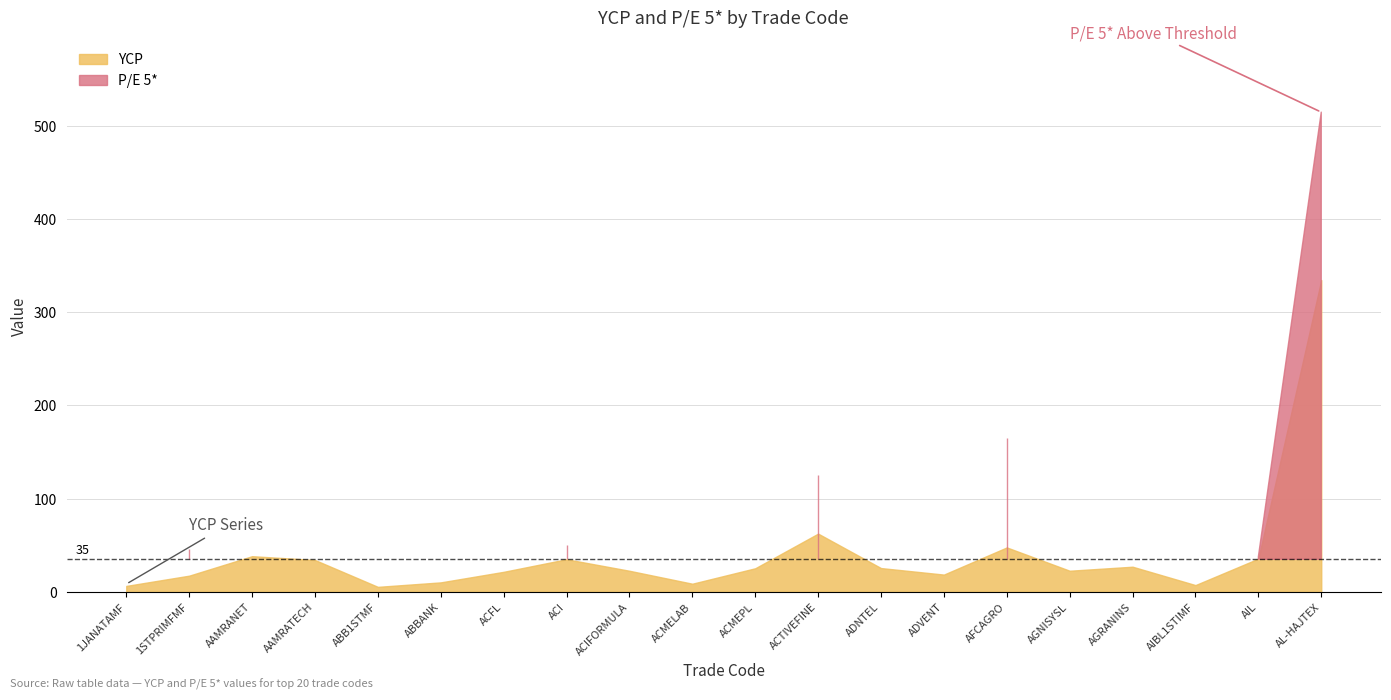

Reading left to right, what are all the values shown in this chart?

YCP: 1JANATAMF=6.4	1STPRIMFMF=17.4	AAMRANET=38.3	AAMRATECH=34.2	ABB1STMF=5.4	ABBANK=10.2	ACFL=21.5	ACI=35.0	ACIFORMULA=22.7	ACMELAB=8.8	ACMEPL=25.3	ACTIVEFINE=62.5	ADNTEL=25.6	ADVENT=18.6	AFCAGRO=47.7	AGNISYSL=22.7	AGRANINS=27.0	AIBL1STIMF=7.3	AIL=35.7	AL-HAJTEX=334.5
P/E 5*: 1JANATAMF=2.5	1STPRIMFMF=45.8	AAMRANET=17.9	AAMRATECH=23.6	ABB1STMF=2.1	ABBANK=11.9	ACFL=22.7	ACI=50.5	ACIFORMULA=33.4	ACMELAB=11.9	ACMEPL=26.6	ACTIVEFINE=125.0	ADNTEL=23.5	ADVENT=19.4	AFCAGRO=165.3	AGNISYSL=30.6	AGRANINS=23.1	AIBL1STIMF=7.3	AIL=37.7	AL-HAJTEX=514.6